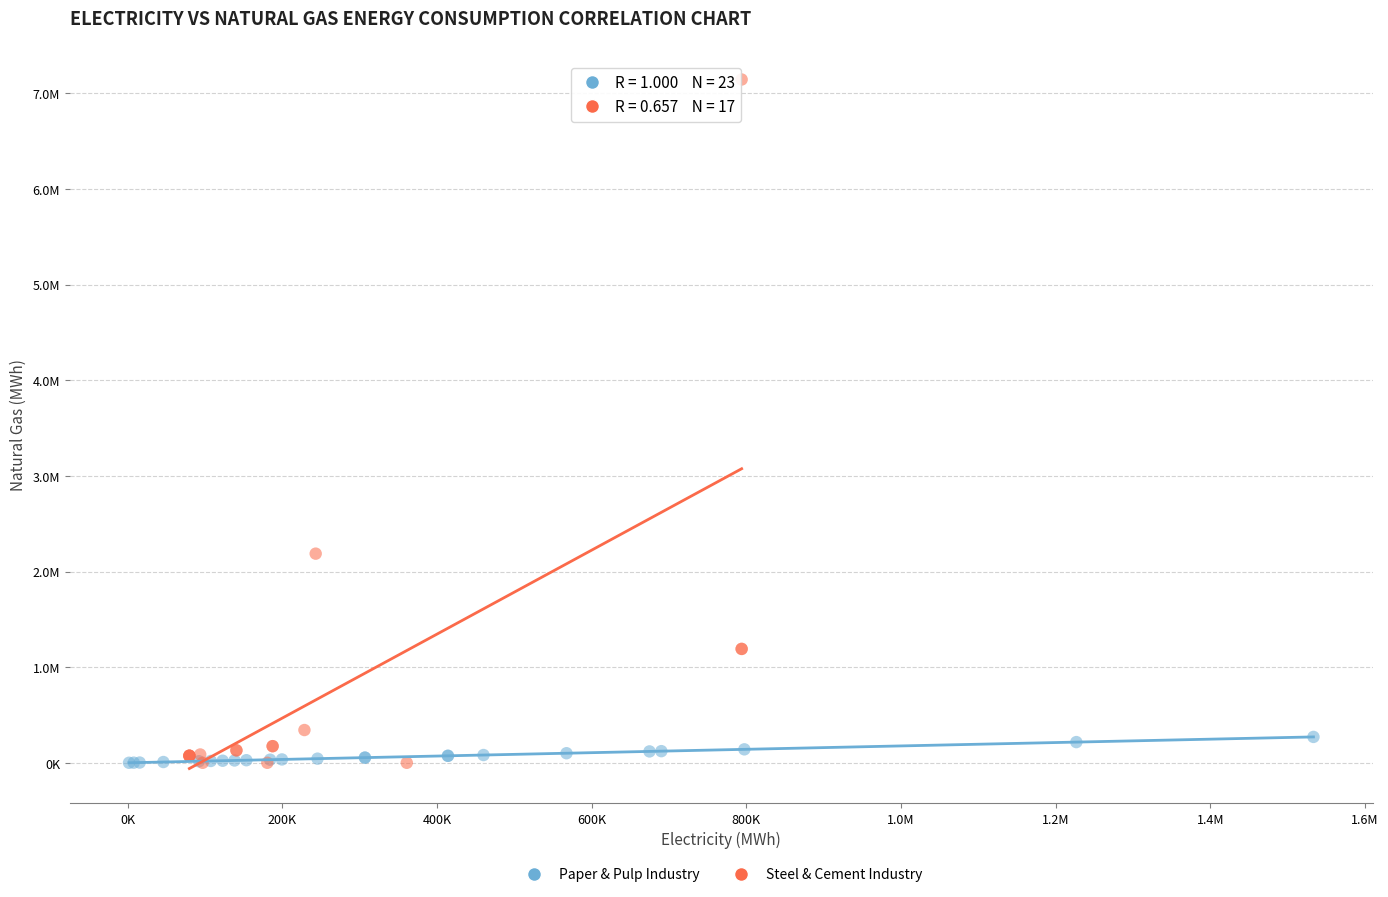

What are all the series names shown in the legend?

Paper & Pulp Industry, Steel & Cement Industry